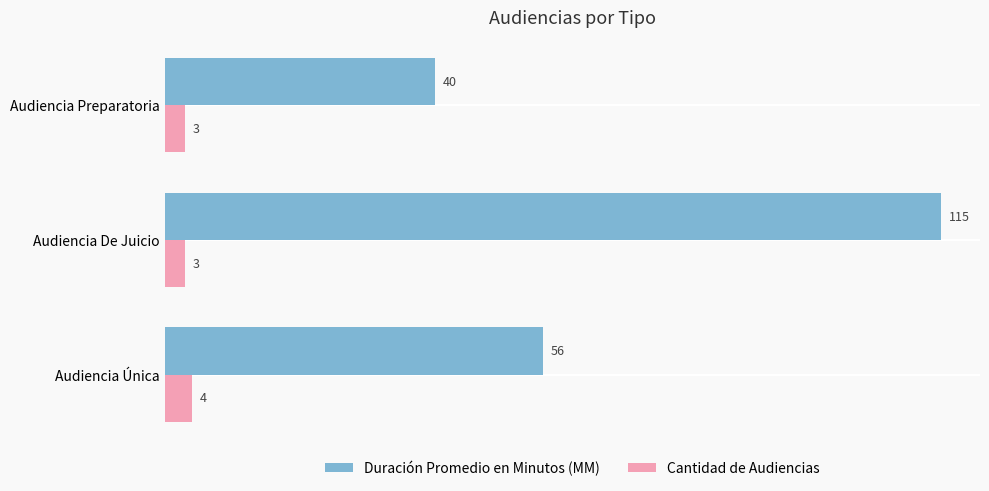

List the series in order of their overall mean, lowest first.

Cantidad de Audiencias, Duración Promedio en Minutos (MM)